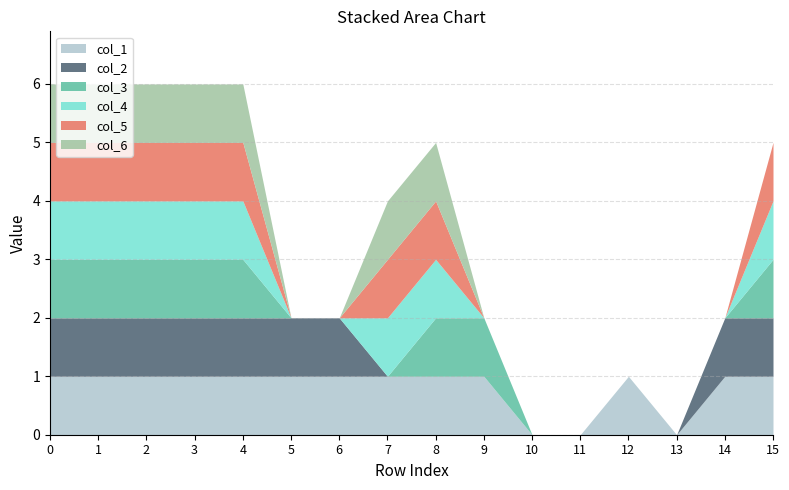

The col_5 series shows 1 at 11. True or false?

False